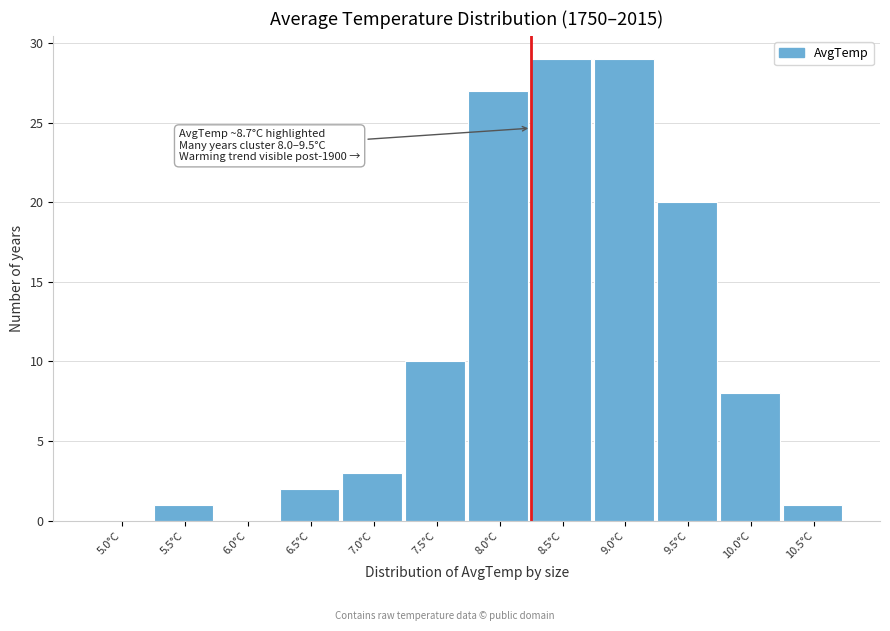

Reading left to right, transcribe all the data shown in this chart.

5.0°C=0	5.5°C=1	6.0°C=0	6.5°C=2	7.0°C=3	7.5°C=10	8.0°C=27	8.5°C=29	9.0°C=29	9.5°C=20	10.0°C=8	10.5°C=1